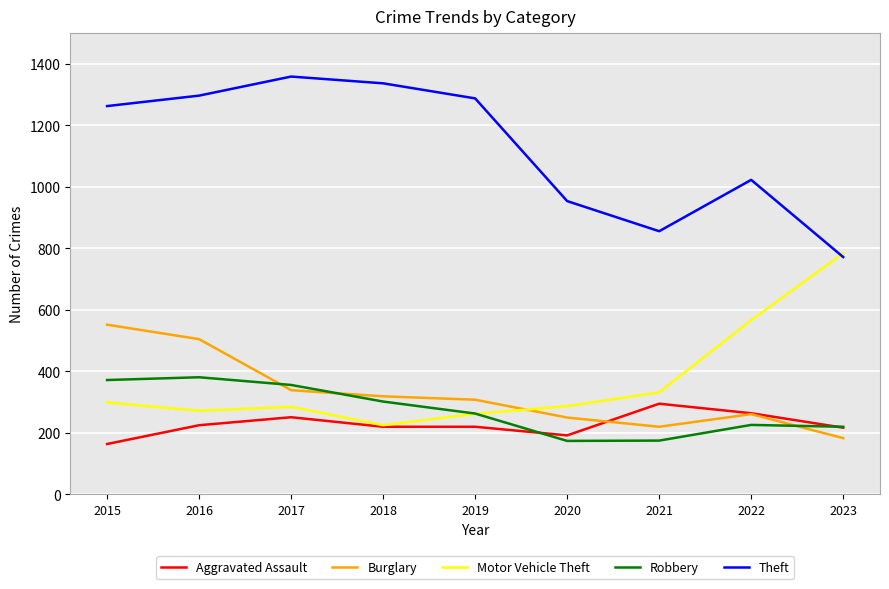

Which series has the largest total across all categories?

Theft